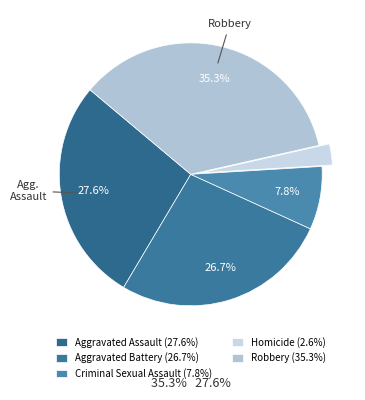

The Robbery slice represents 35% of the pie. True or false?

True